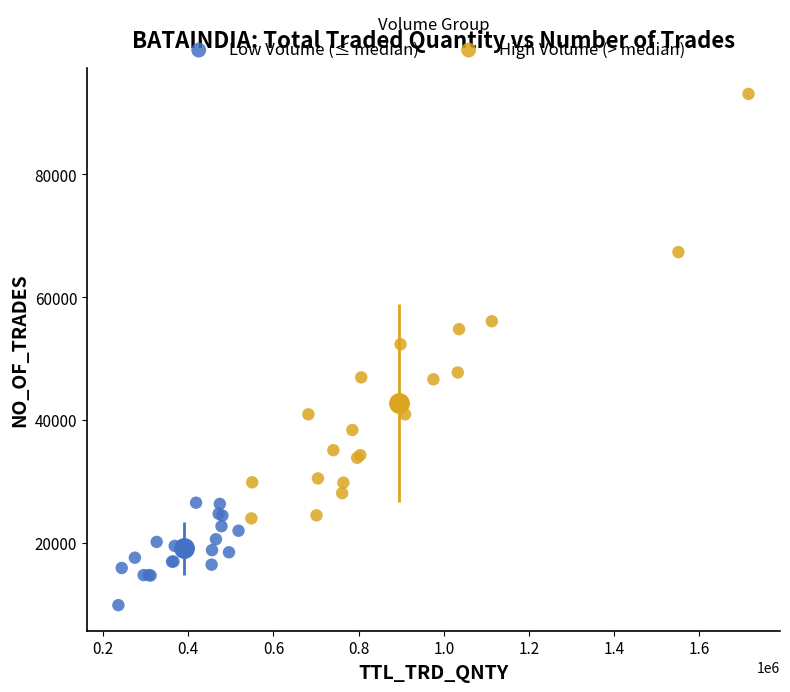

What are all the series names shown in the legend?

Low Volume (≤ median), High Volume (> median)